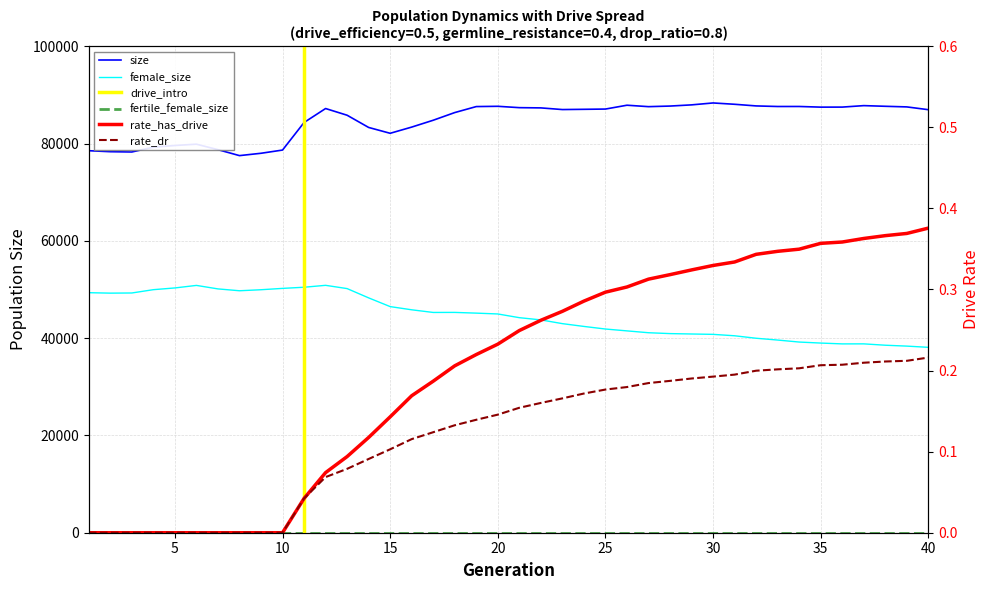

Which category has the lowest value in the rate_dr series?

1